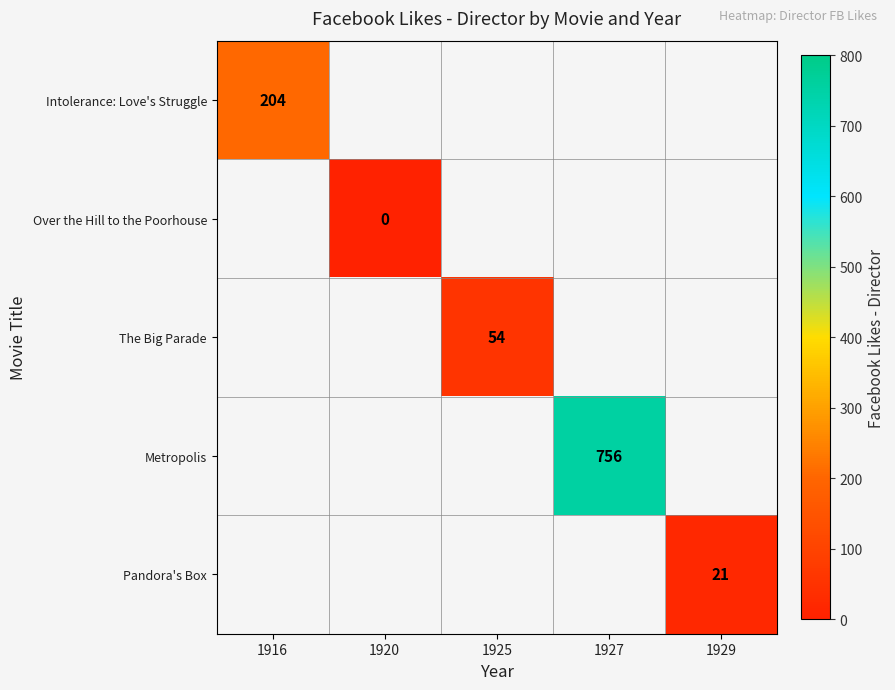

Between 1929 and 1916, which is larger?

1916